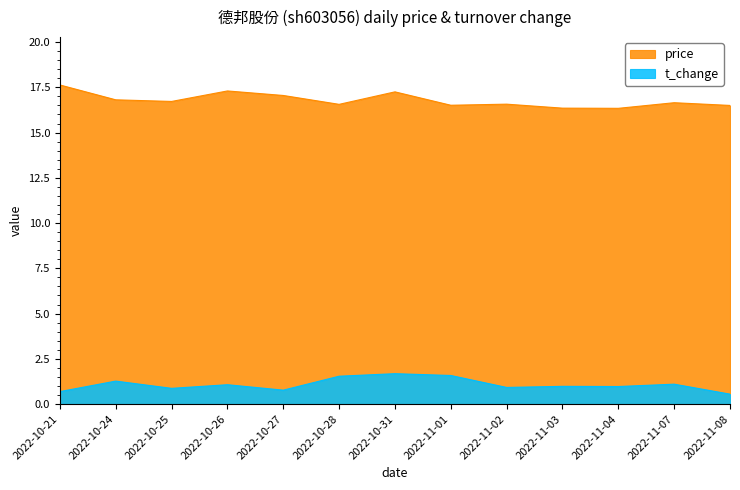

Is it true that price equals 11.7 at 2022-10-25?

False